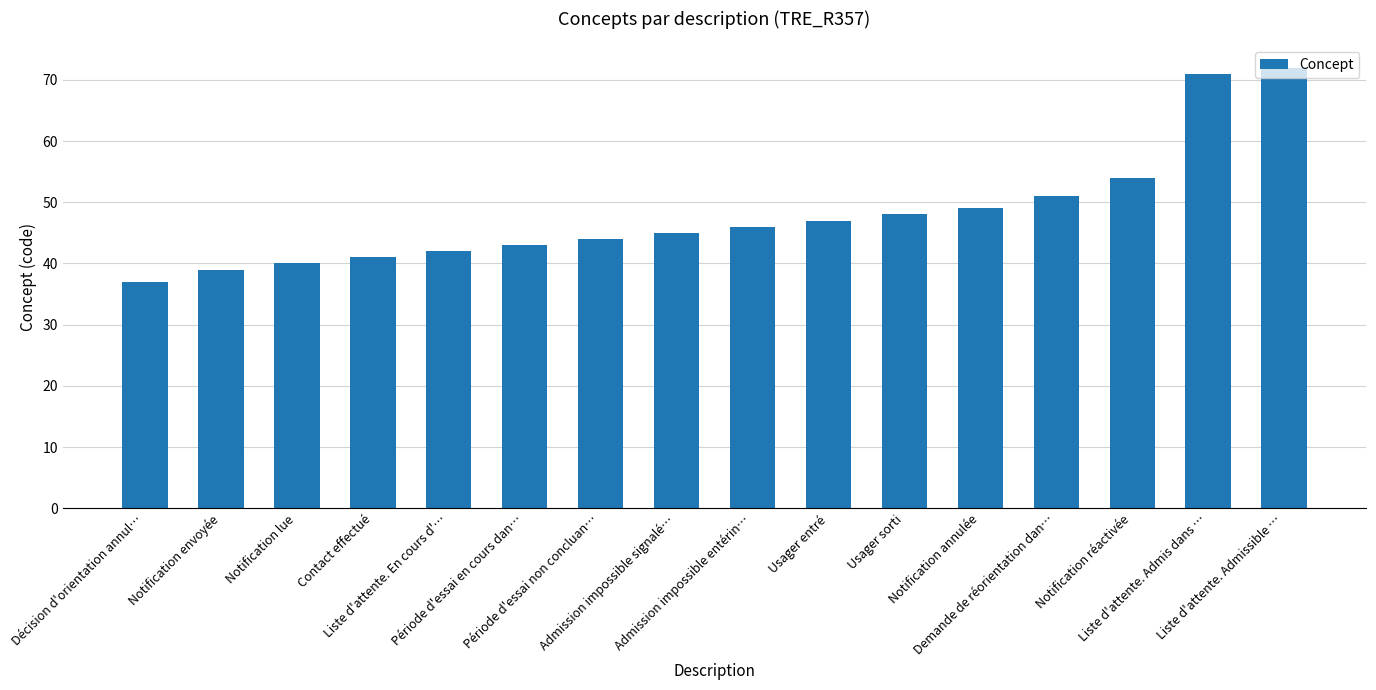

Does the chart contain stacked bars?

No